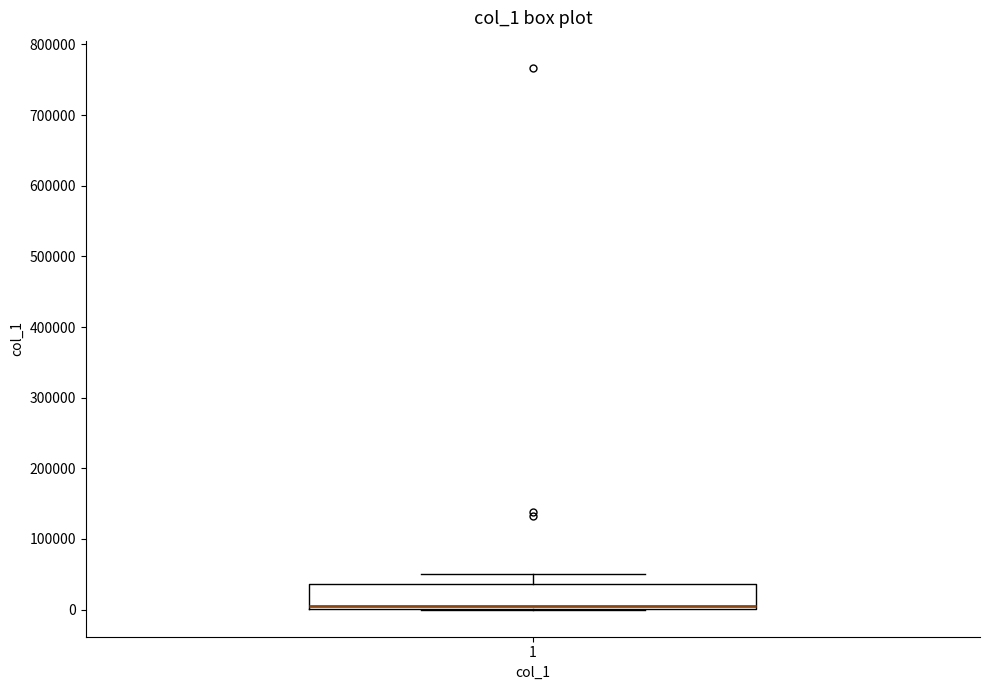

Transcribe this box plot: give where the median line is, the range the box spans, and where the two whiskers end, as read against the y-axis. The values are not printed on the chart, so give them approximately, as read against the axis.

median 0 (just above the box's lower edge), box 0 to 40000, whiskers 0 to 50000